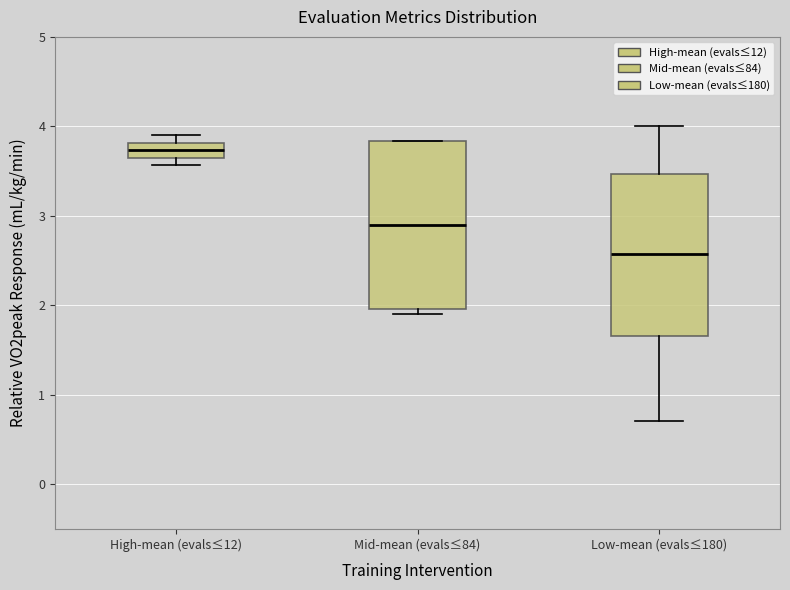

Reading left to right, read every box against the y-axis: the position of its median line, the range the box covers, and the ends of its whiskers. The values are not printed on the chart, so give them approximately, as read against the axis.

High-mean (evals≤12): median 3.7, box 3.6 to 3.8, whiskers 3.6 (just below the box's lower edge) to 3.9
Mid-mean (evals≤84): median 2.9, box 2.0 to 3.8, whiskers 1.9 to 3.8
Low-mean (evals≤180): median 2.6, box 1.7 to 3.5, whiskers 0.7 to 4.0